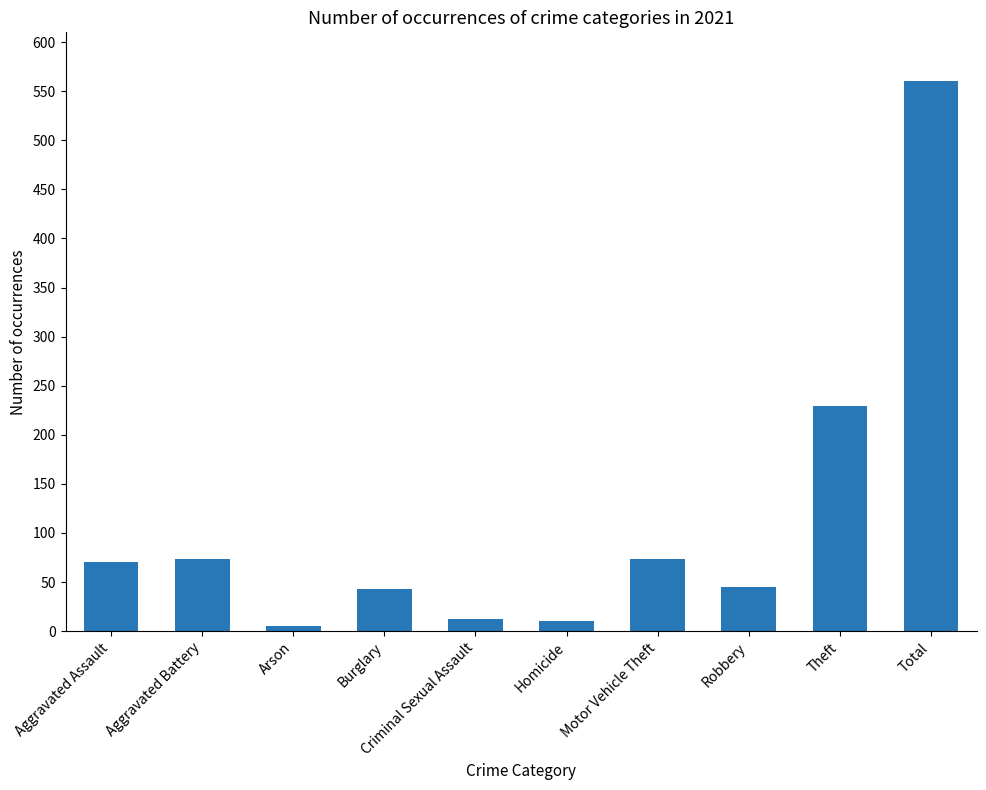

What is the label of the 7th bar from the right?

Burglary